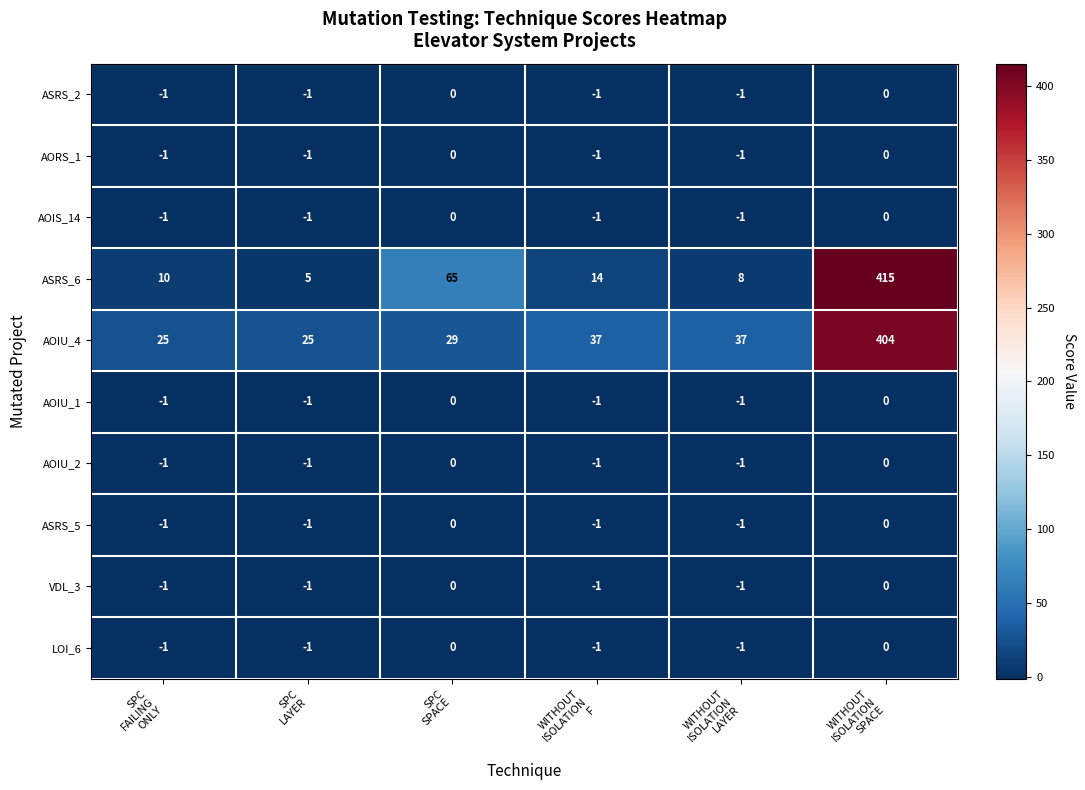

How many AOIU_1 values are between -1 and 0?

6